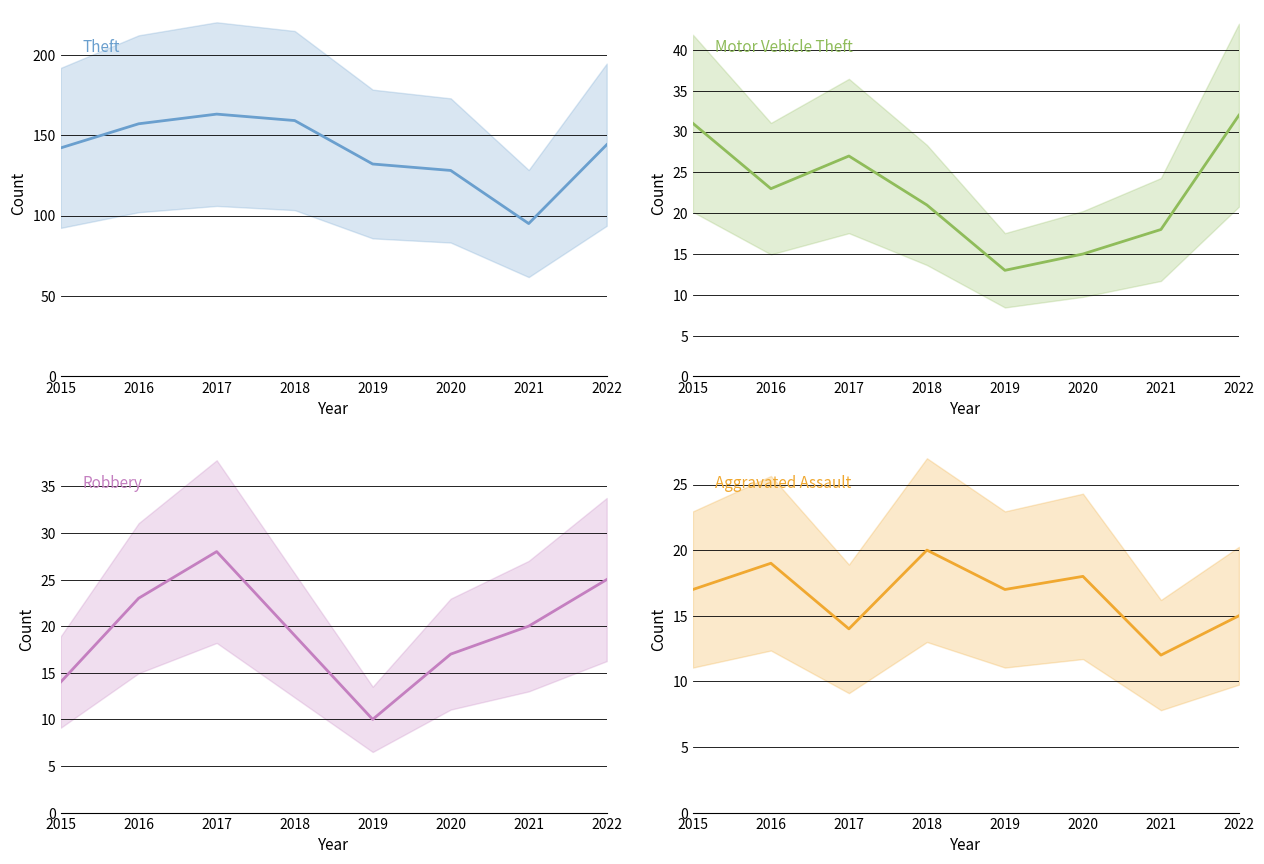

True or false: Motor Vehicle Theft has a value of 33 at 2016.

False